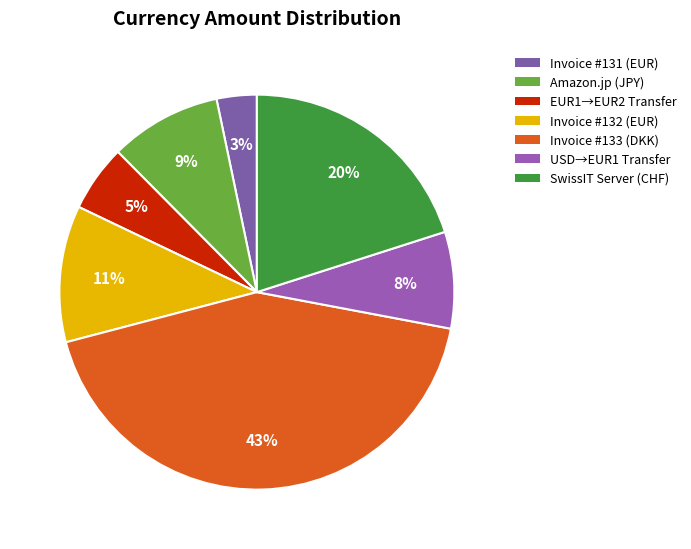

How many segments does this pie chart have?

7